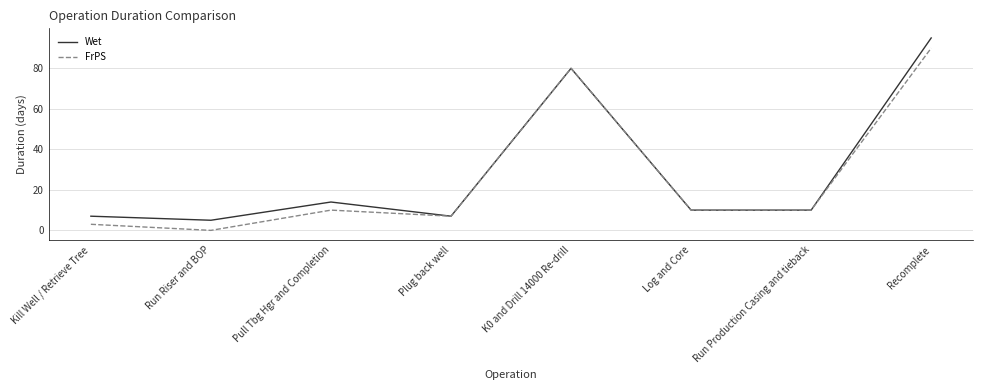

What is the spread (max minus min) of values at Pull Tbg Hgr and Completion?

4